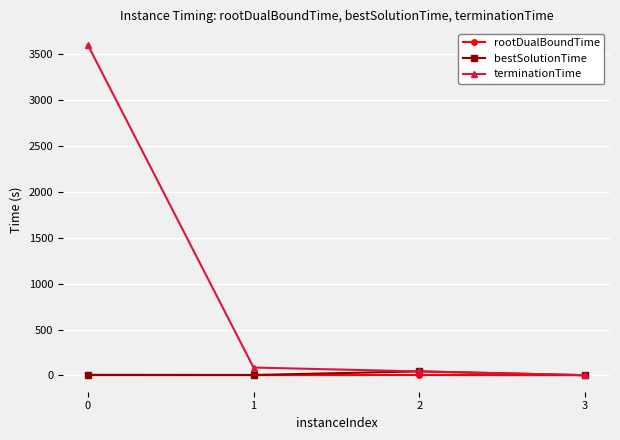

Between 0 and 3, which series saw the biggest shift?

terminationTime